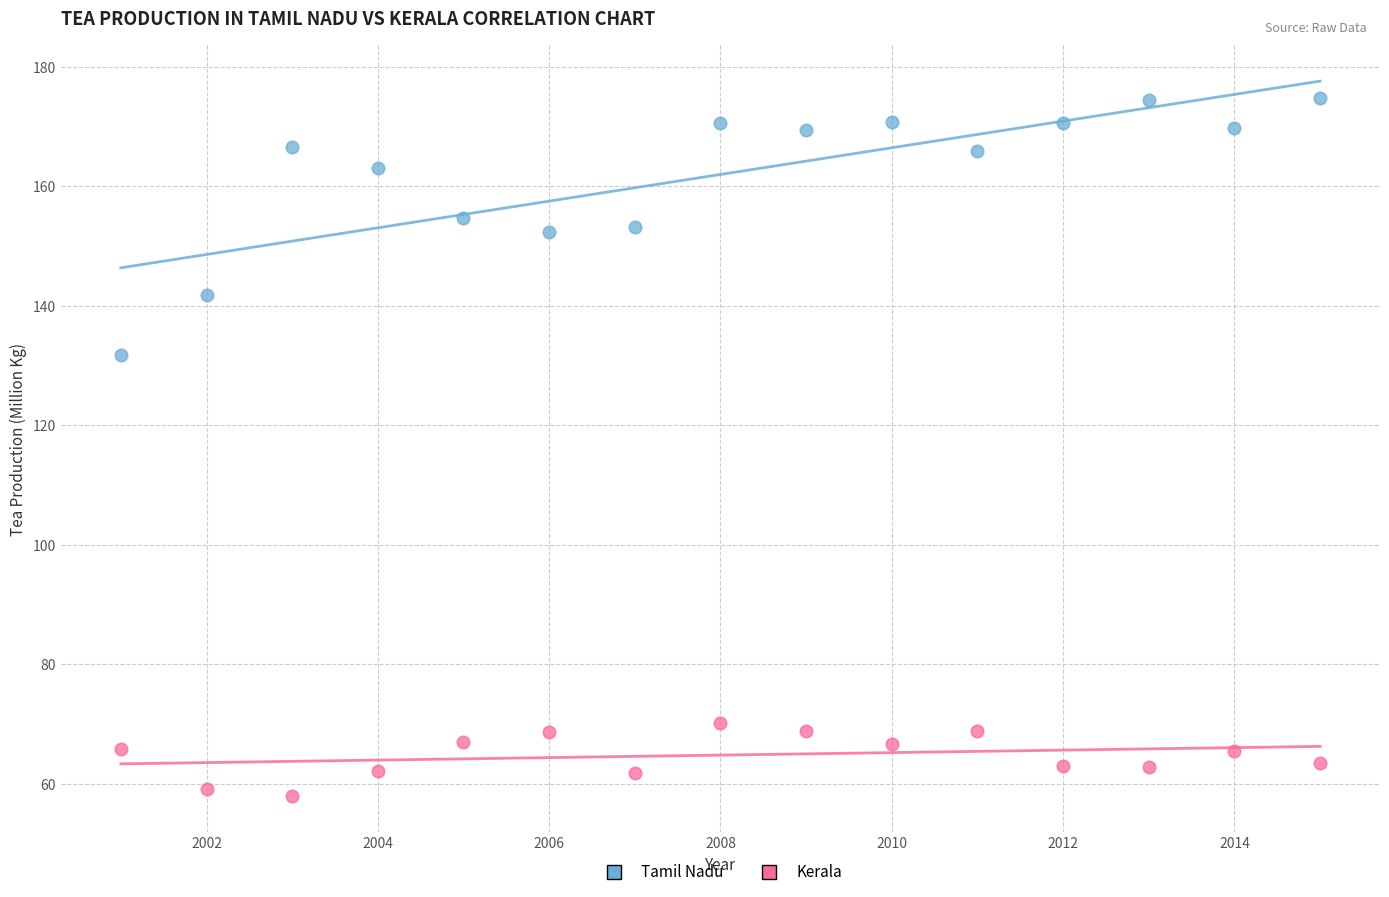

Across all series, what Y value is closest to 116?

131.8